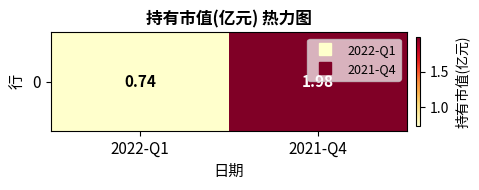

Which label corresponds to the largest value in the chart?

2021-Q4